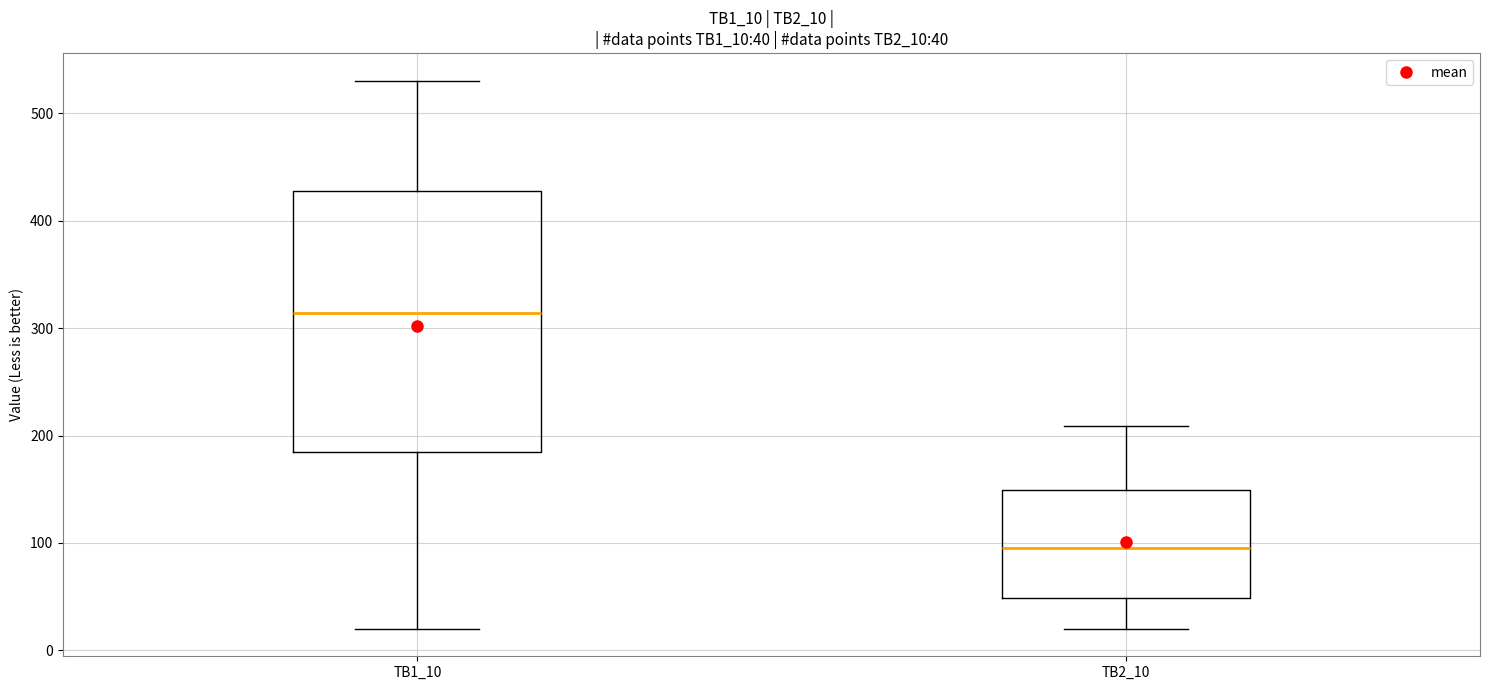

Which box is the tallest, from its lower edge to its upper edge?

TB1_10